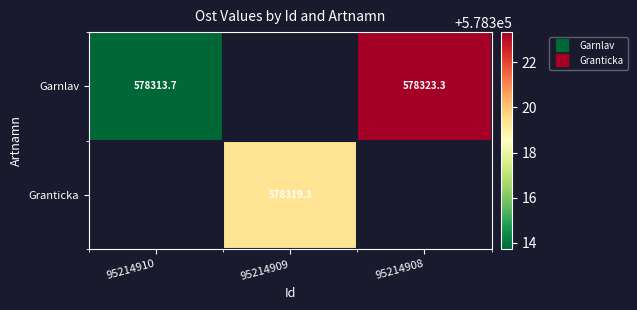

How many data points does each series have?

3